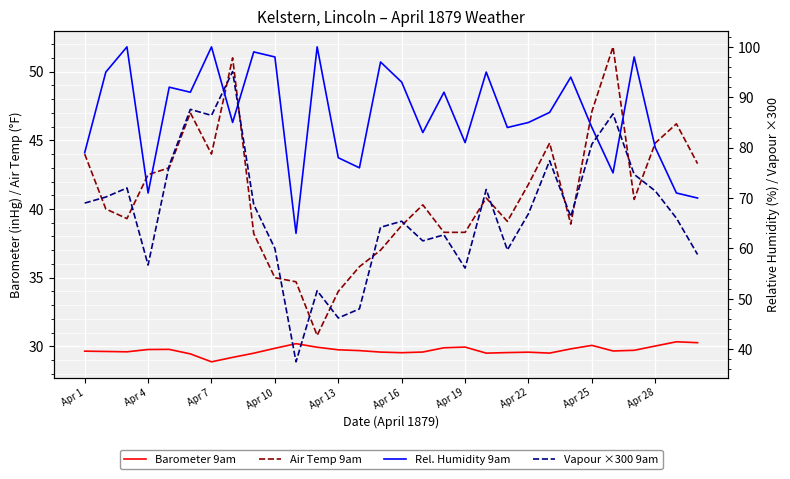

The value of Rel. Humidity 9am at 17 is 37.7. True or false?

False